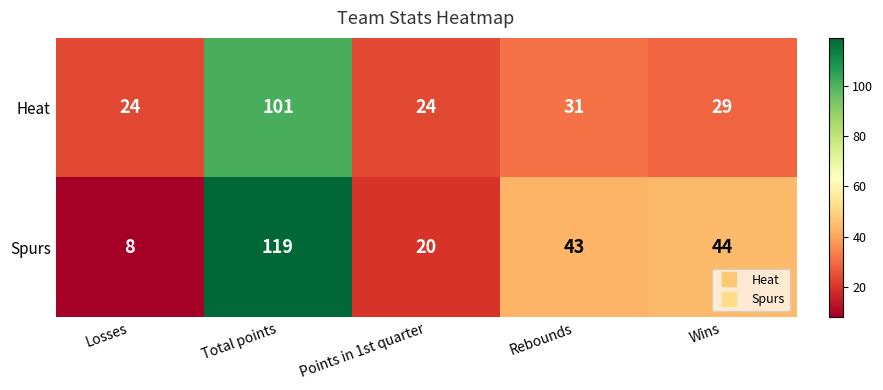

Reading right to left, extract all data points from this chart.

Heat: Wins=29	Rebounds=31	Points in 1st quarter=24	Total points=101	Losses=24
Spurs: Wins=44	Rebounds=43	Points in 1st quarter=20	Total points=119	Losses=8